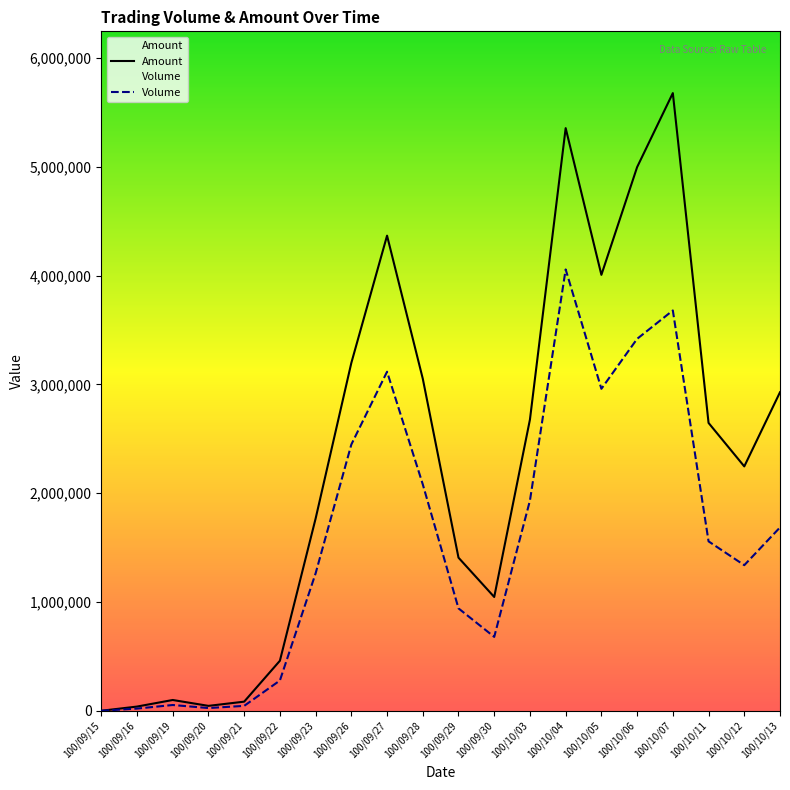

What is the spread (max minus min) of values at 100/10/13?

1242450